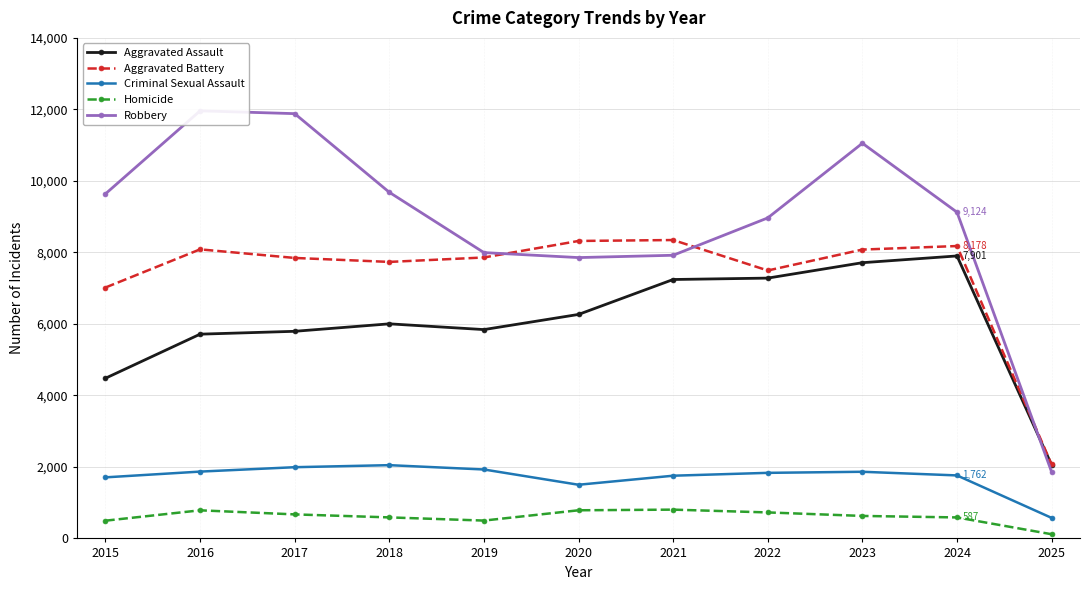

What are all the series names shown in the legend?

Aggravated Assault, Aggravated Battery, Criminal Sexual Assault, Homicide, Robbery